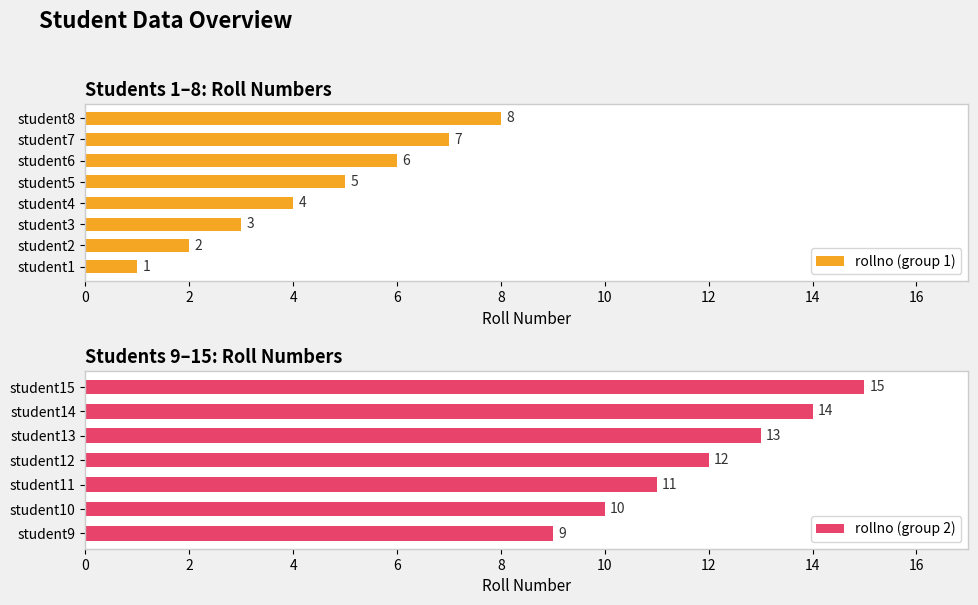

Is it true that the value at student1 is 1?

True